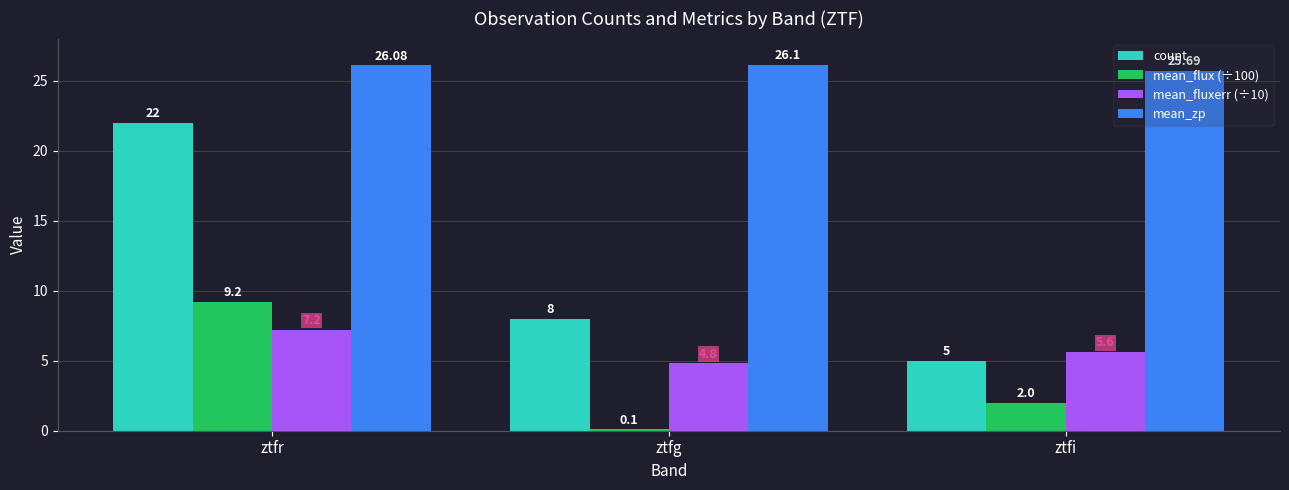

What is the total value across all series at ztfg?

39.0